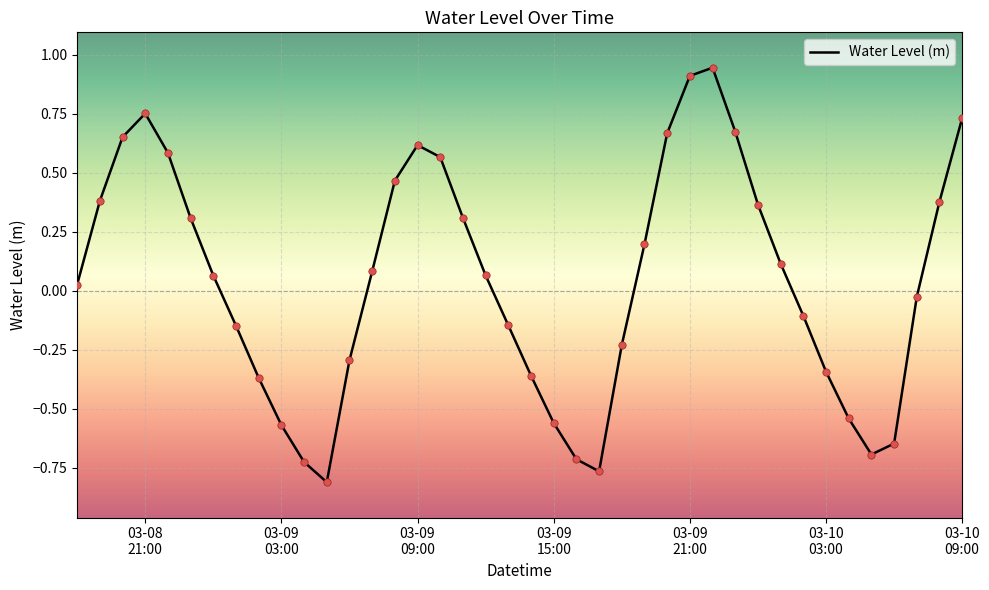

How many lines are shown in the chart?

1